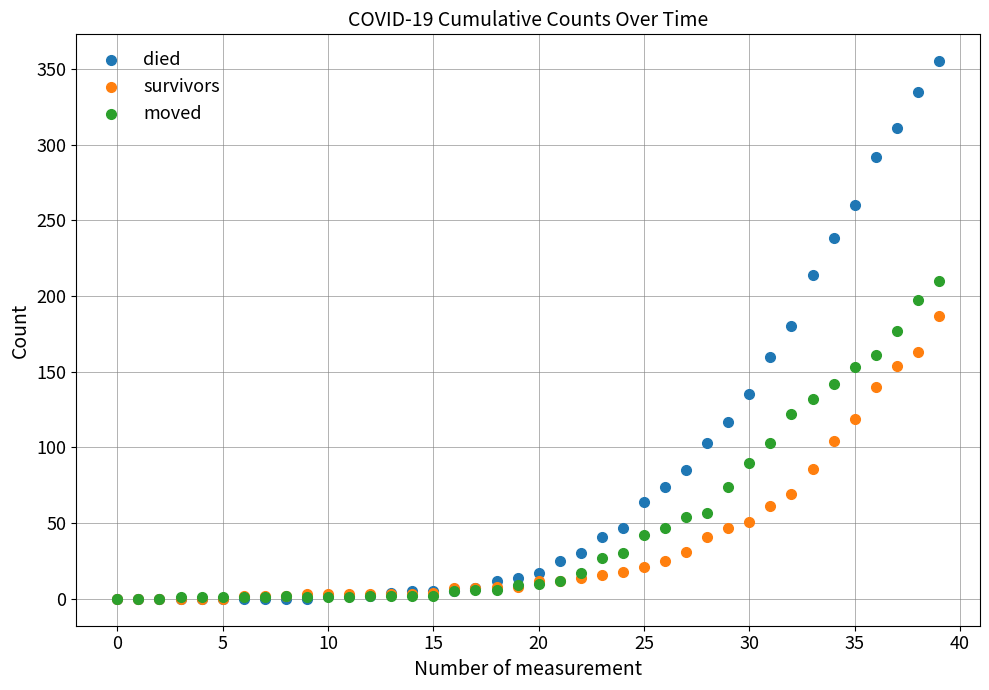

Which series contains the highest Y value?

died